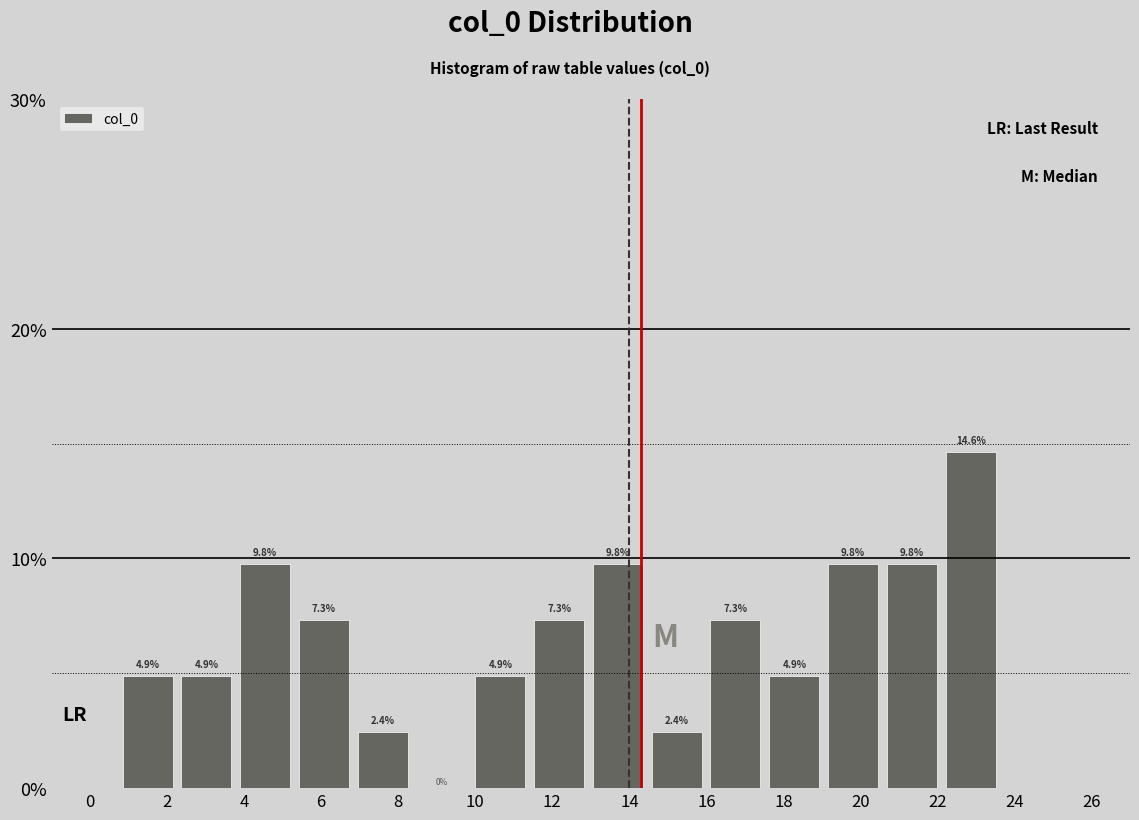

Reading left to right, transcribe this chart: for each bar, give the range it covers on the x-axis and its height. The bar edges are not printed on the chart, so give them approximately, as read against the axis.

0.8 to 2.2: 4.9
2.2 to 3.8: 4.9
3.8 to 5.4: 9.8
5.4 to 6.8: 7.3
6.8 to 8.4: 2.4
8.4 to 9.8: 0.0
9.8 to 11.4: 4.9
11.4 to 13.0: 7.3
13.0 to 14.4: 9.8
14.4 to 16.0: 2.4
16.0 to 17.6: 7.3
17.6 to 19.0: 4.9
19.0 to 20.6: 9.8
20.6 to 22.0: 9.8
22.0 to 23.6: 14.6